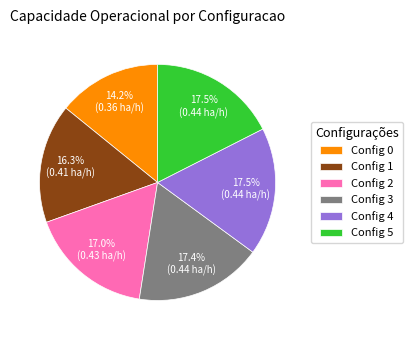

Does any single category account for the majority?

No